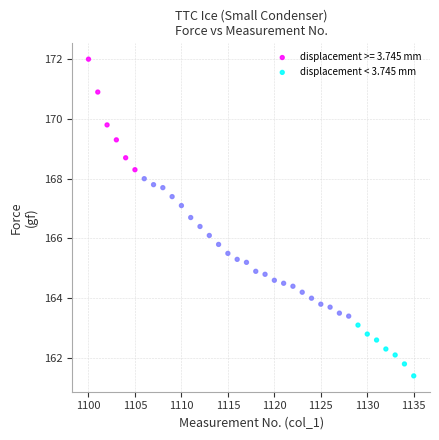

Which series reaches the minimum Y coordinate?

displacement < 3.745 mm